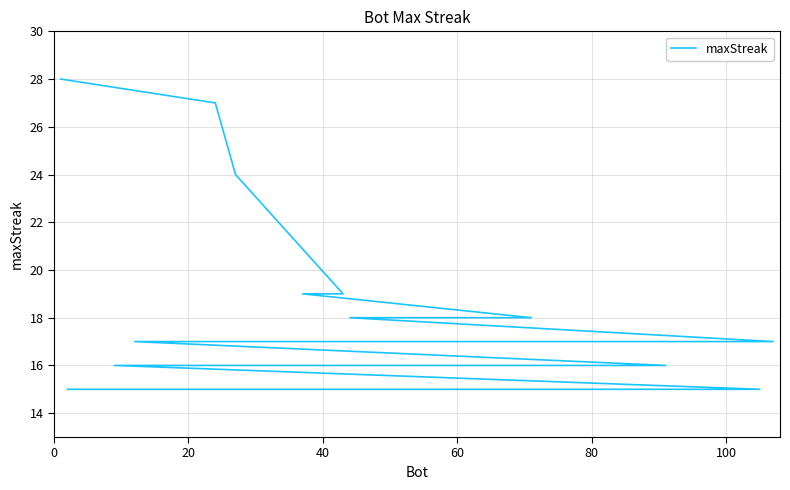

Count the number of data series in this chart.

1